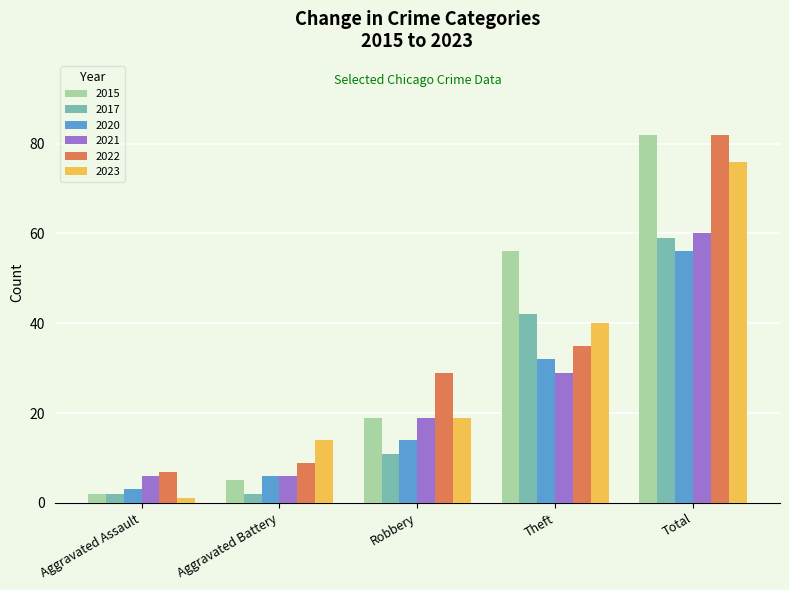

What is the maximum value for 2017?

59